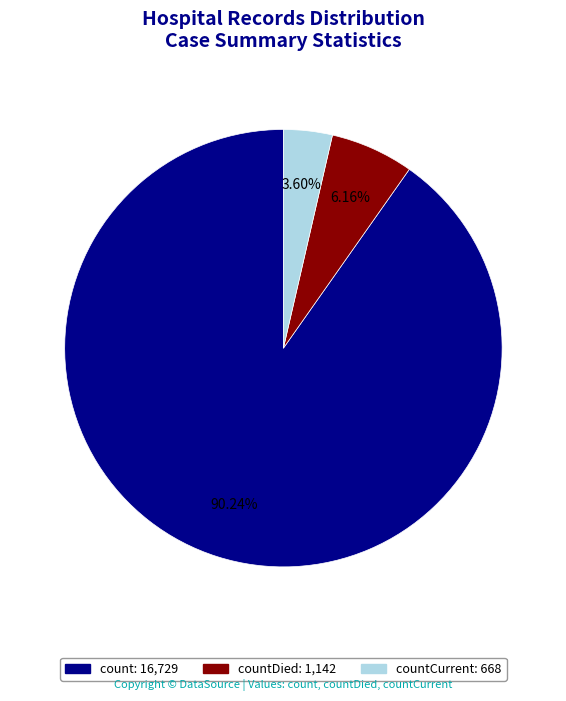

Is there a majority slice in this chart?

Yes